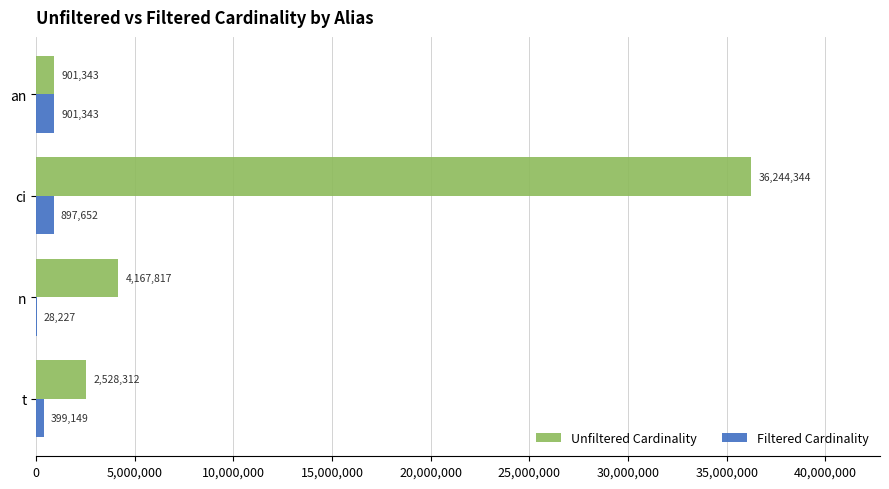

At which category is the sum across all series the highest?

ci